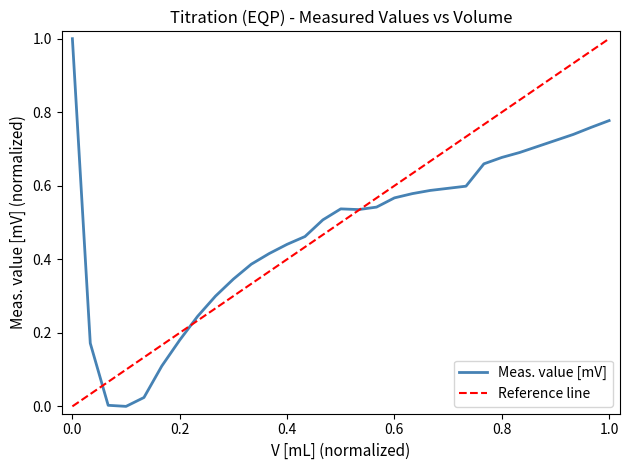

Is it true that Meas. value [mV] equals 0.2 at 1.0?

False